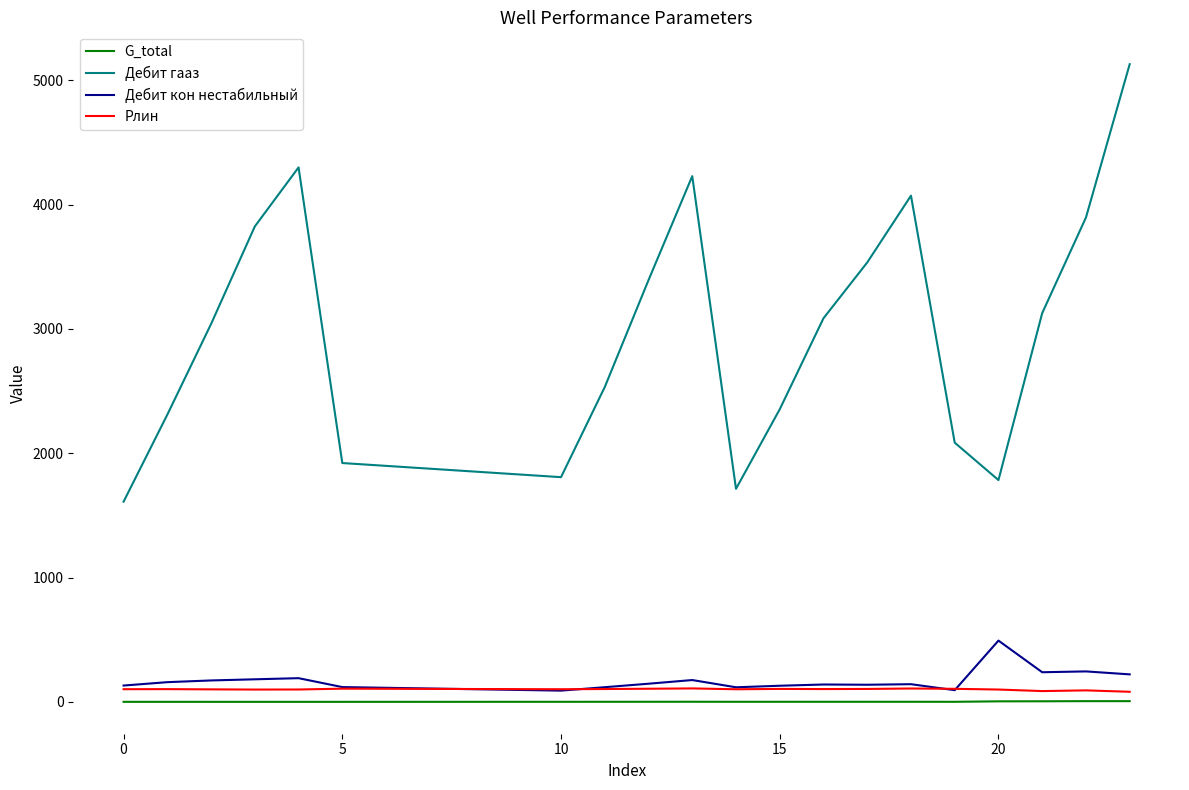

True or false: Дебит гааз and Дебит кон нестабильный intersect in this chart.

False